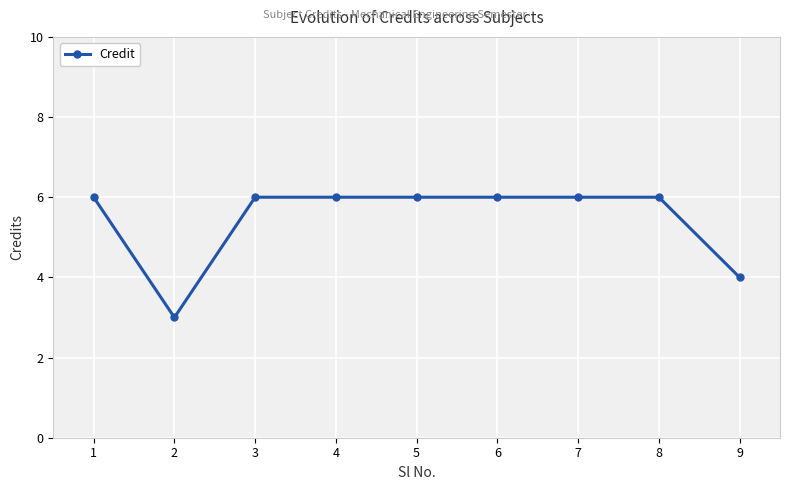

What is the sum of the values at 3 and 6?

12